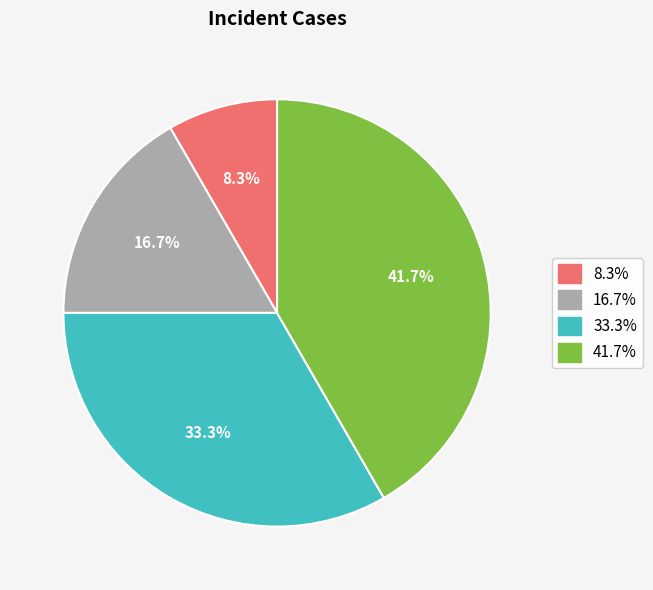

Is there a majority slice in this chart?

No